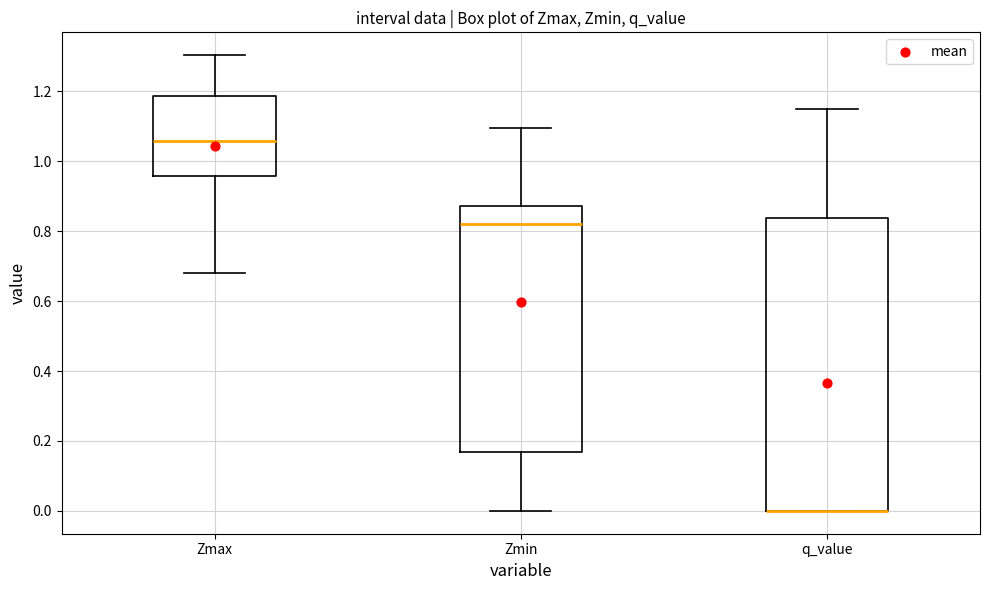

Reading left to right, read every box against the y-axis: the position of its median line, the range the box covers, and the ends of its whiskers. The values are not printed on the chart, so give them approximately, as read against the axis.

Zmax: median 1.06, box 0.96 to 1.18, whiskers 0.68 to 1.30
Zmin: median 0.82, box 0.16 to 0.88, whiskers 0.00 to 1.10
q_value: median 0.00 (drawn on the box's lower edge), box 0.00 to 0.84, whiskers 0.00 to 1.16